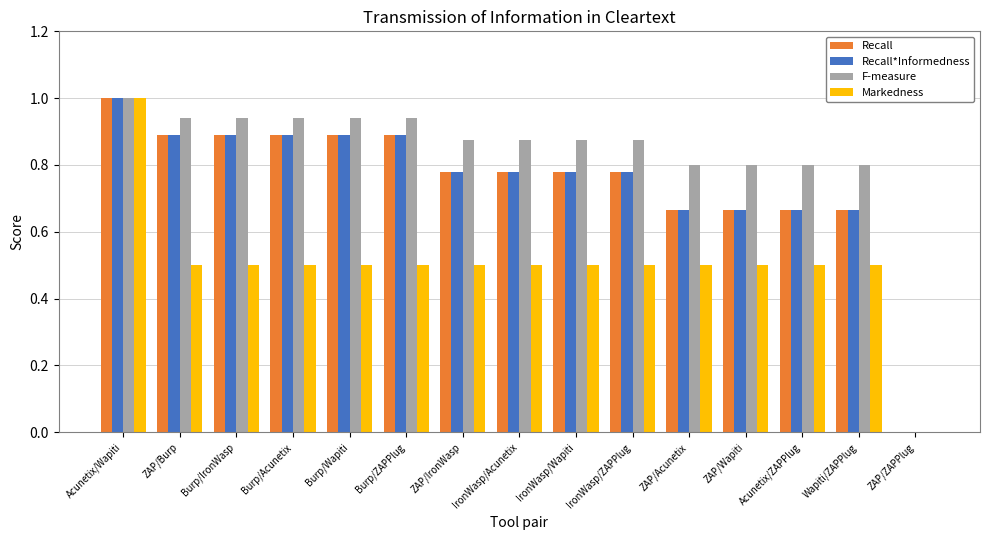

What is the sum of the Recall*Informedness values at Burp/Wapiti and ZAP/Acunetix?

1.6